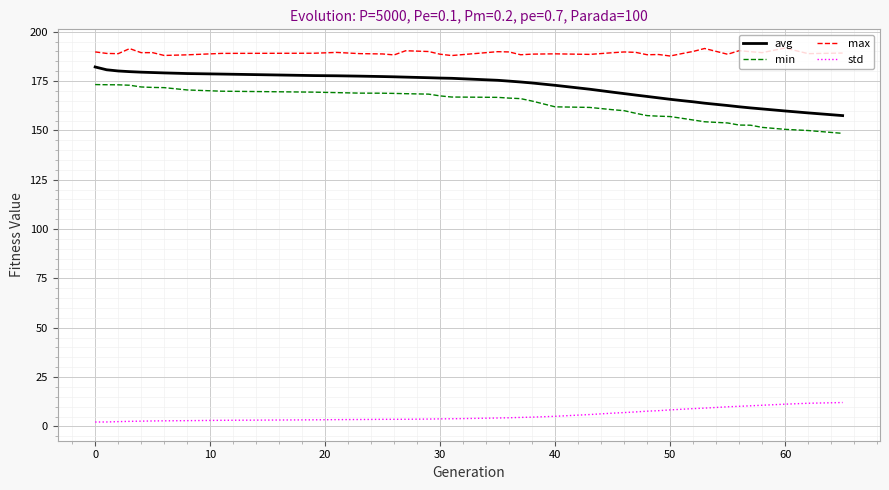

Which series has the largest total across all categories?

max